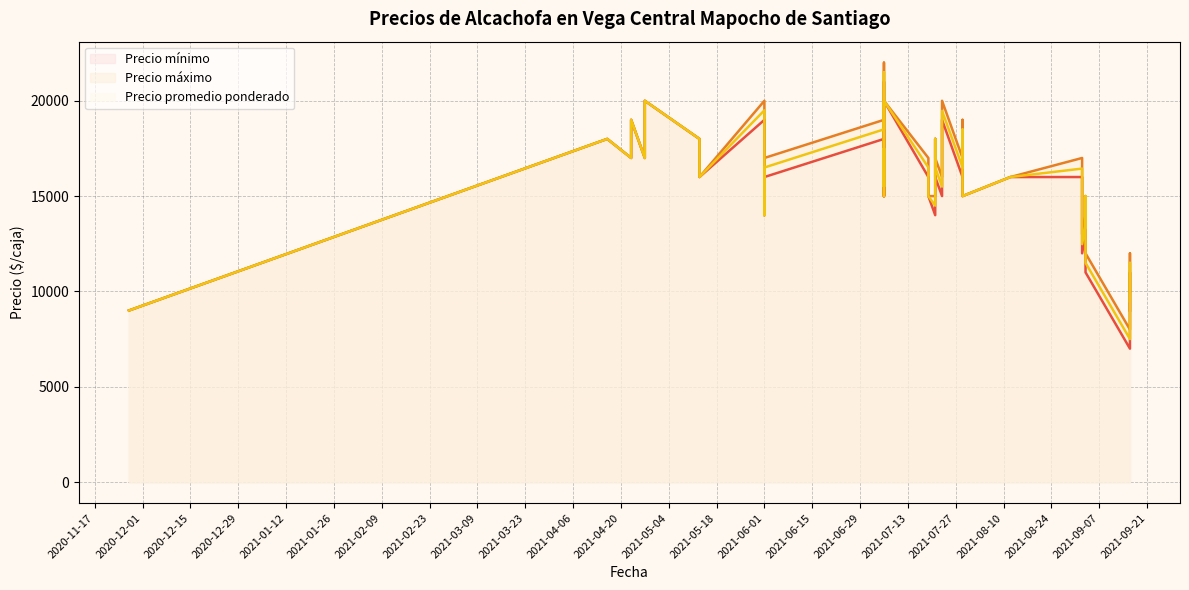

True or false: Precio máximo and Precio promedio ponderado intersect in this chart.

False